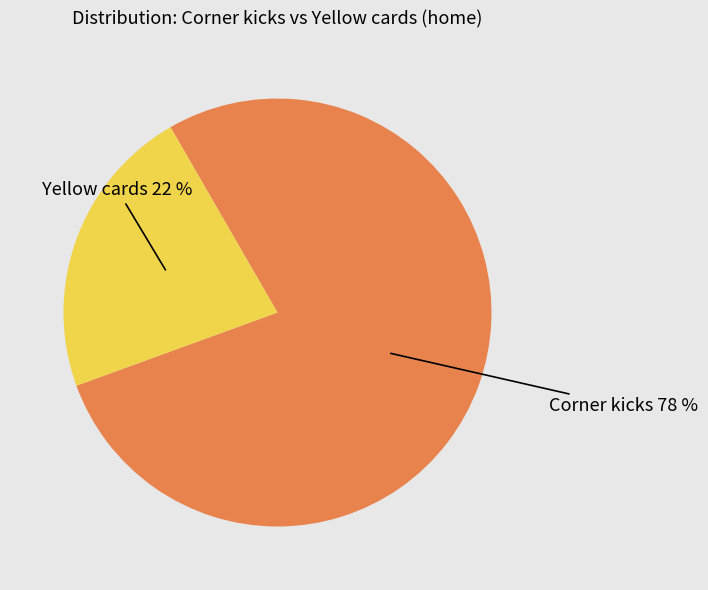

To the nearest percent, what is the average slice percentage?

50%